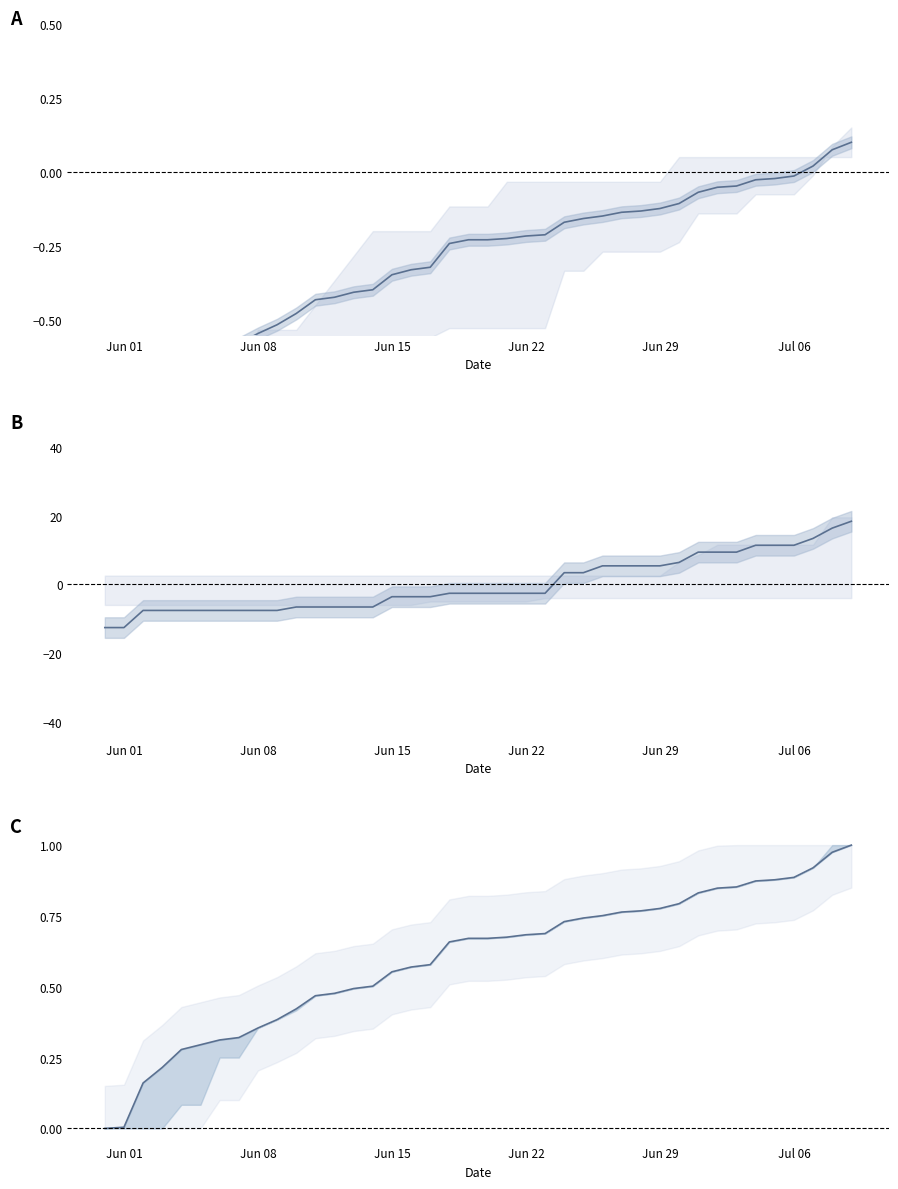

What is the label of the 9th point from the left?

Jun 08